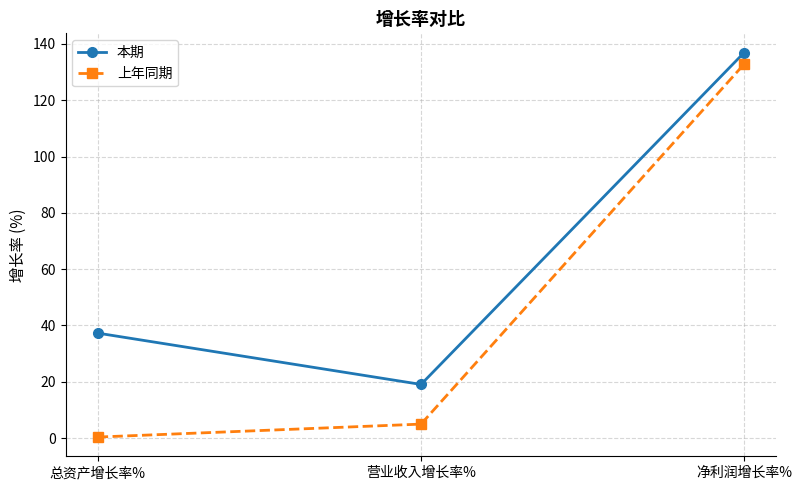

Which series has the widest spread of values?

上年同期